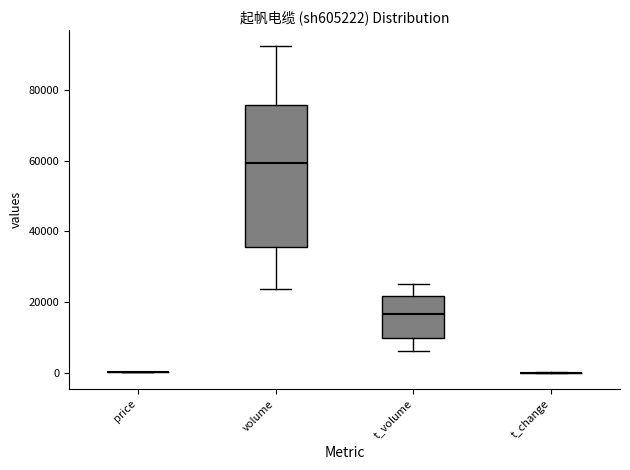

Reading left to right, read every box against the y-axis: the position of its median line, the range the box covers, and the ends of its whiskers. The values are not printed on the chart, so give them approximately, as read against the axis.

price: box collapsed to a line at 0, whiskers 0 to 0
volume: median 60000, box 36000 to 76000, whiskers 24000 to 92000
t_volume: median 16000, box 10000 to 22000, whiskers 6000 to 26000
t_change: box collapsed to a line at 0, whiskers 0 to 0